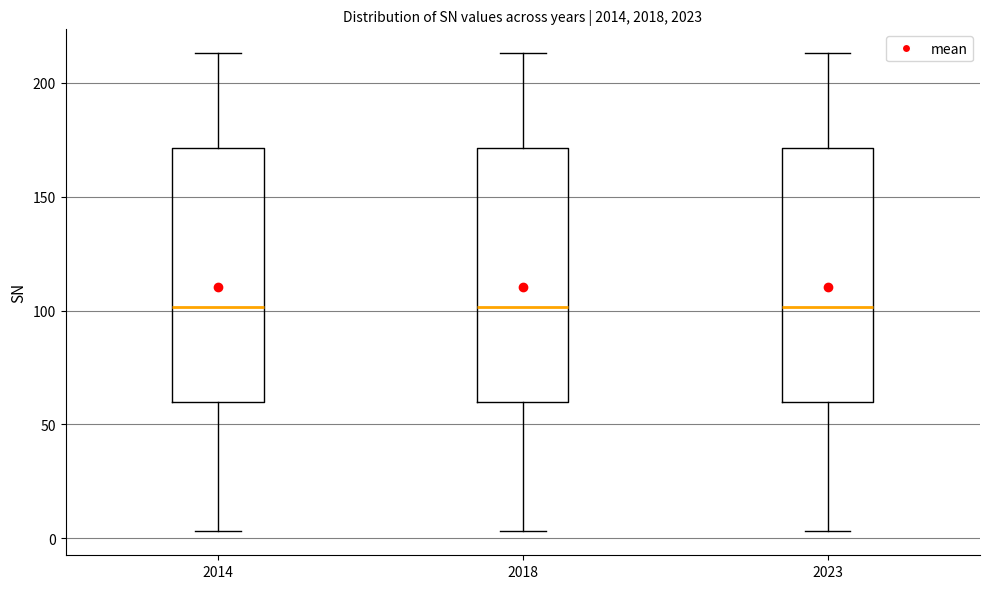

Reading left to right, read every box against the y-axis: the position of its median line, the range the box covers, and the ends of its whiskers. The values are not printed on the chart, so give them approximately, as read against the axis.

2014: median 100, box 60 to 170, whiskers 5 to 215
2018: median 100, box 60 to 170, whiskers 5 to 215
2023: median 100, box 60 to 170, whiskers 5 to 215